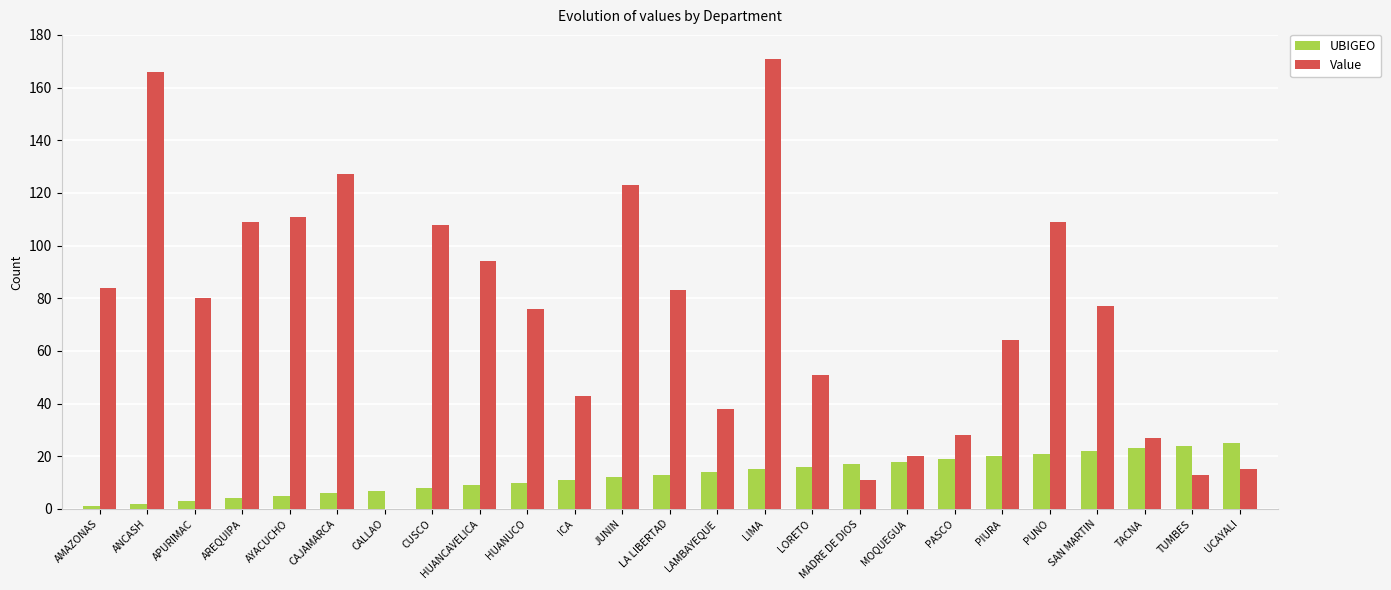

True or false: Value has a value of 0 at CALLAO.

True